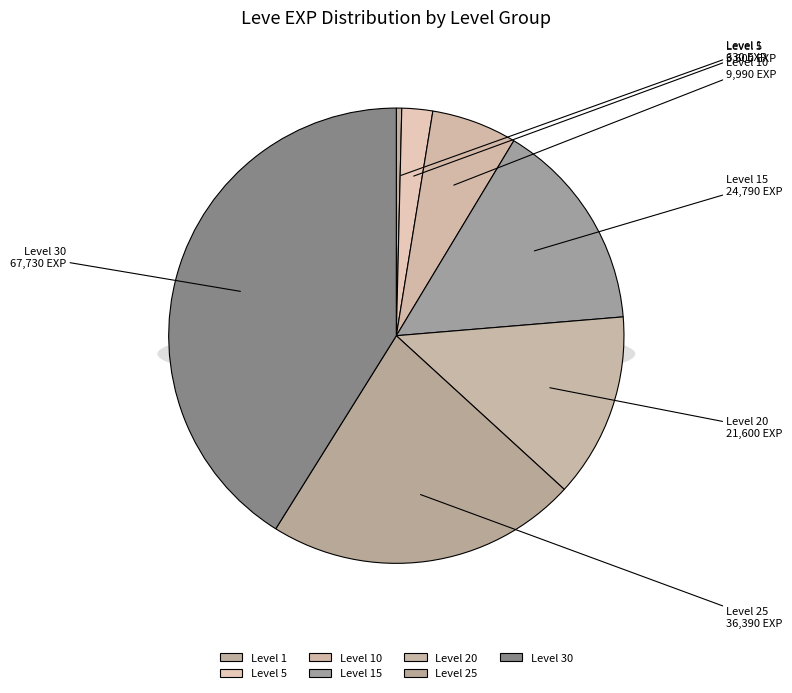

What is the change in value from Level 10 to Level 30?

+57740